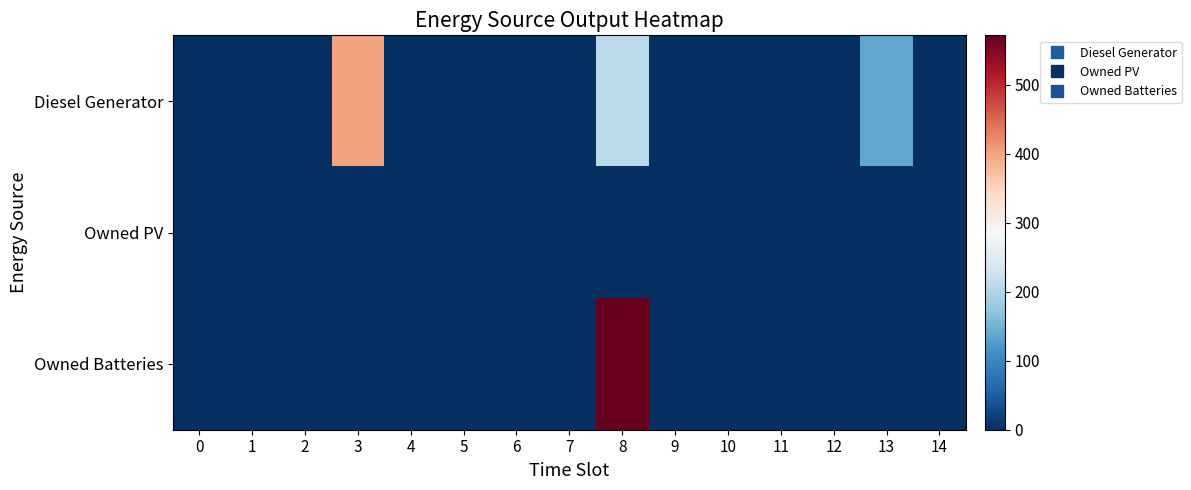

At which category is the sum across all series the highest?

8